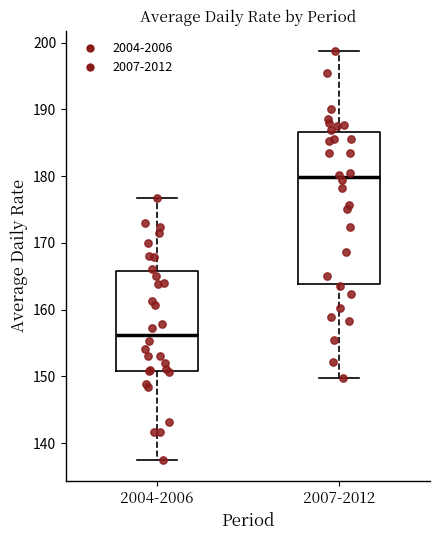

Reading left to right, read every box against the y-axis: the position of its median line, the range the box covers, and the ends of its whiskers. The values are not printed on the chart, so give them approximately, as read against the axis.

2004-2006: median 156, box 151 to 166, whiskers 137 to 177
2007-2012: median 180, box 164 to 187, whiskers 150 to 199